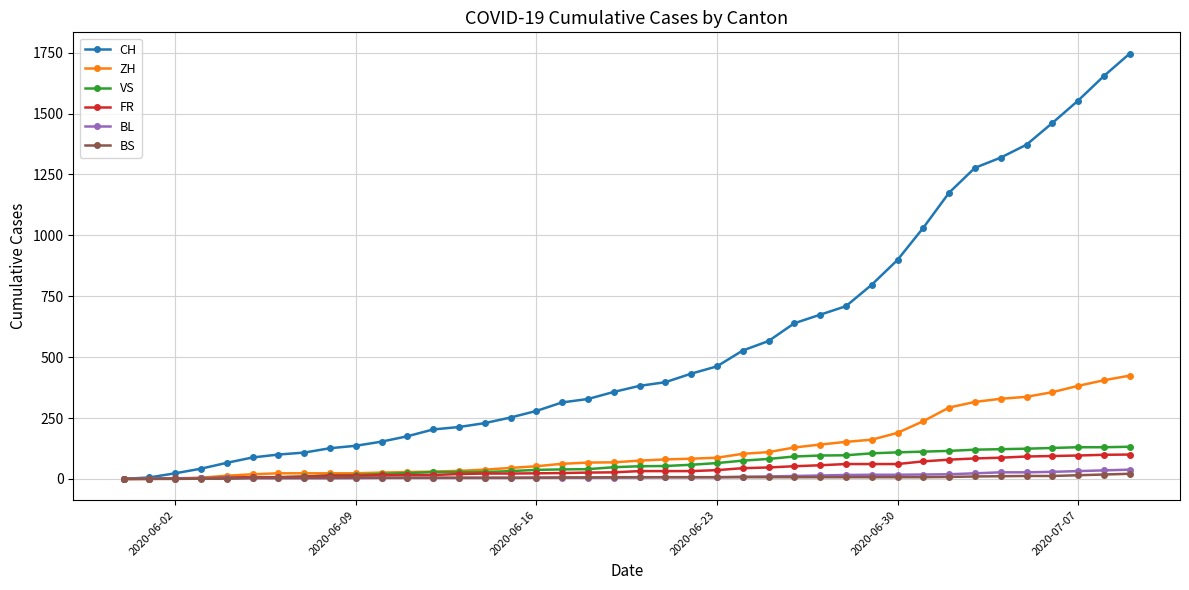

How many values in the VS series are below 52?

20